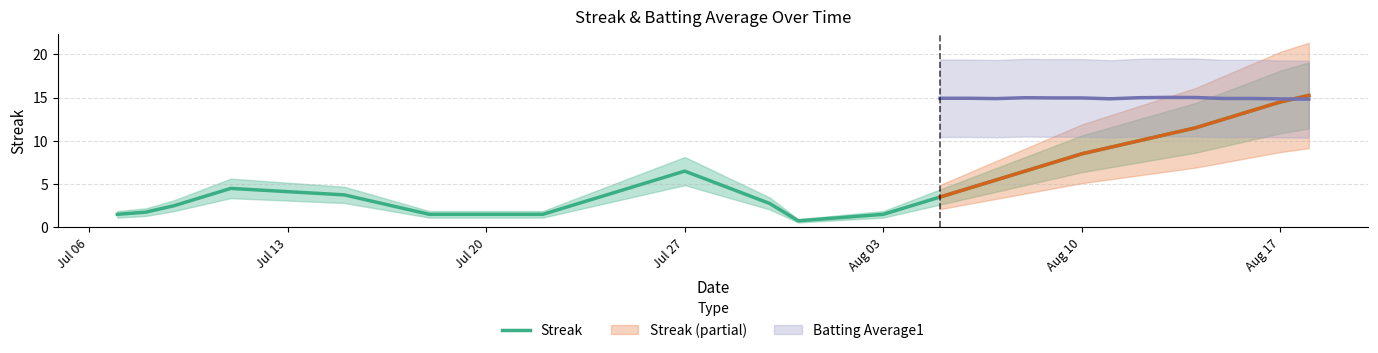

The Streak series shows 9.4 at Aug 17. True or false?

False